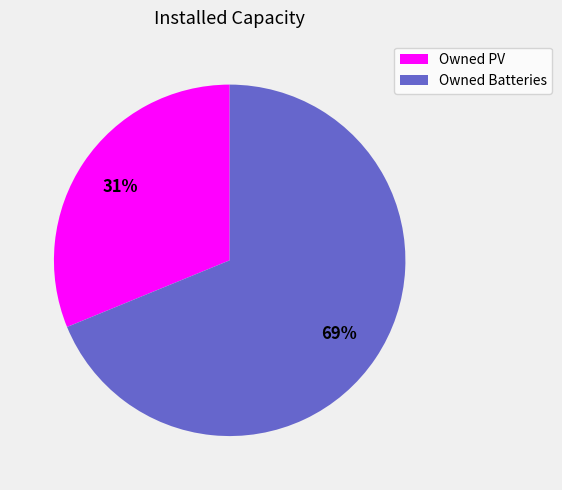

How many slices are in this pie chart?

2